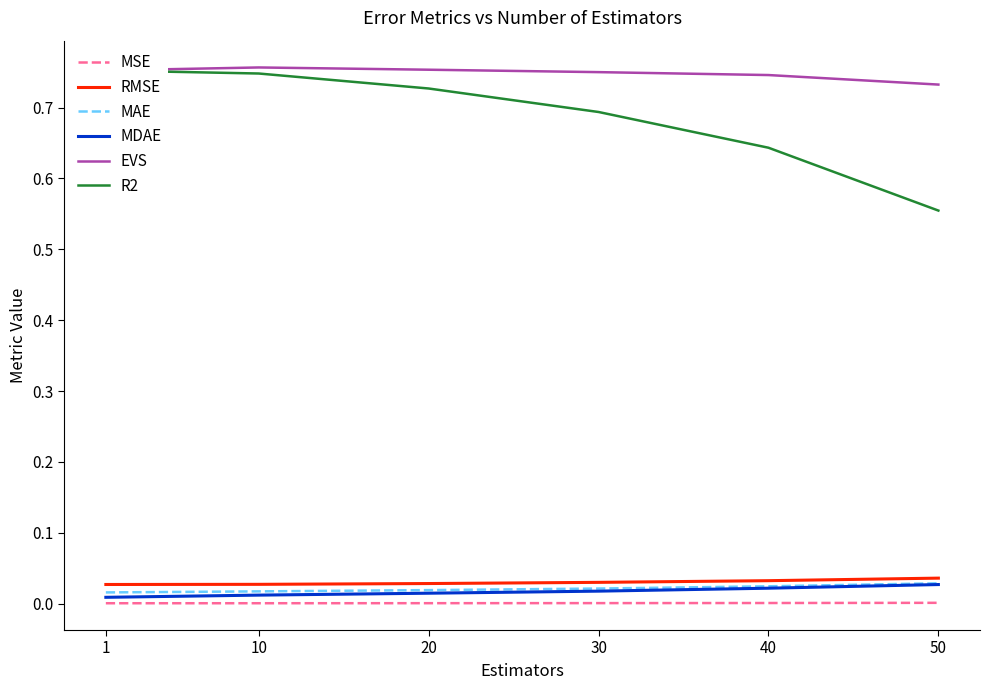

True or false: MDAE has a value of 0.0 at 10.

False